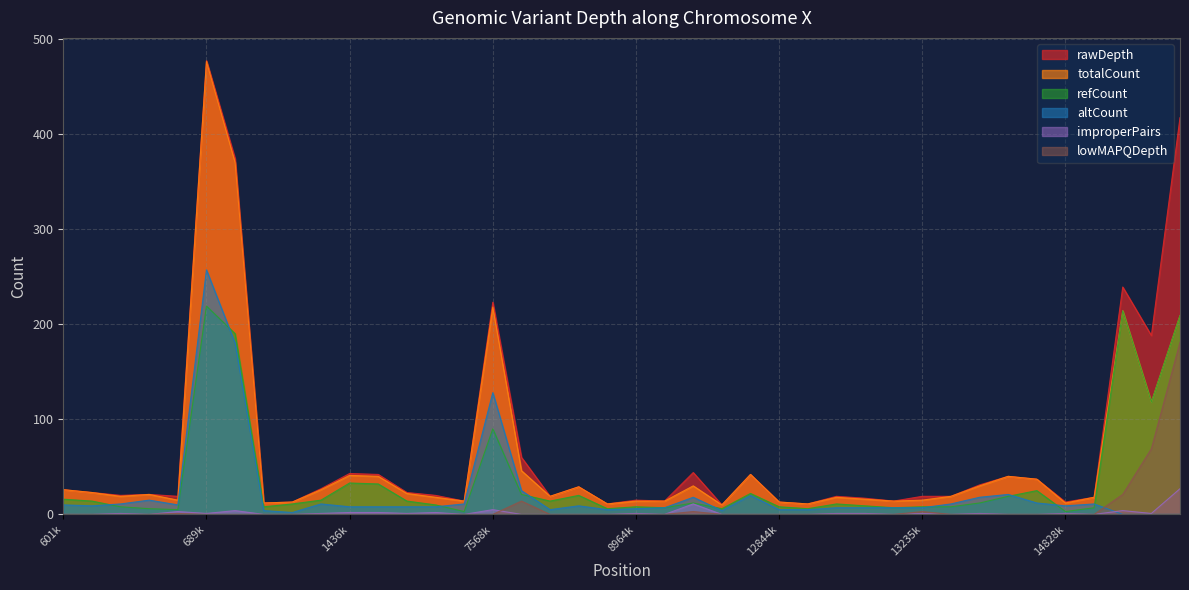

At which label does refCount reach its minimum?

14